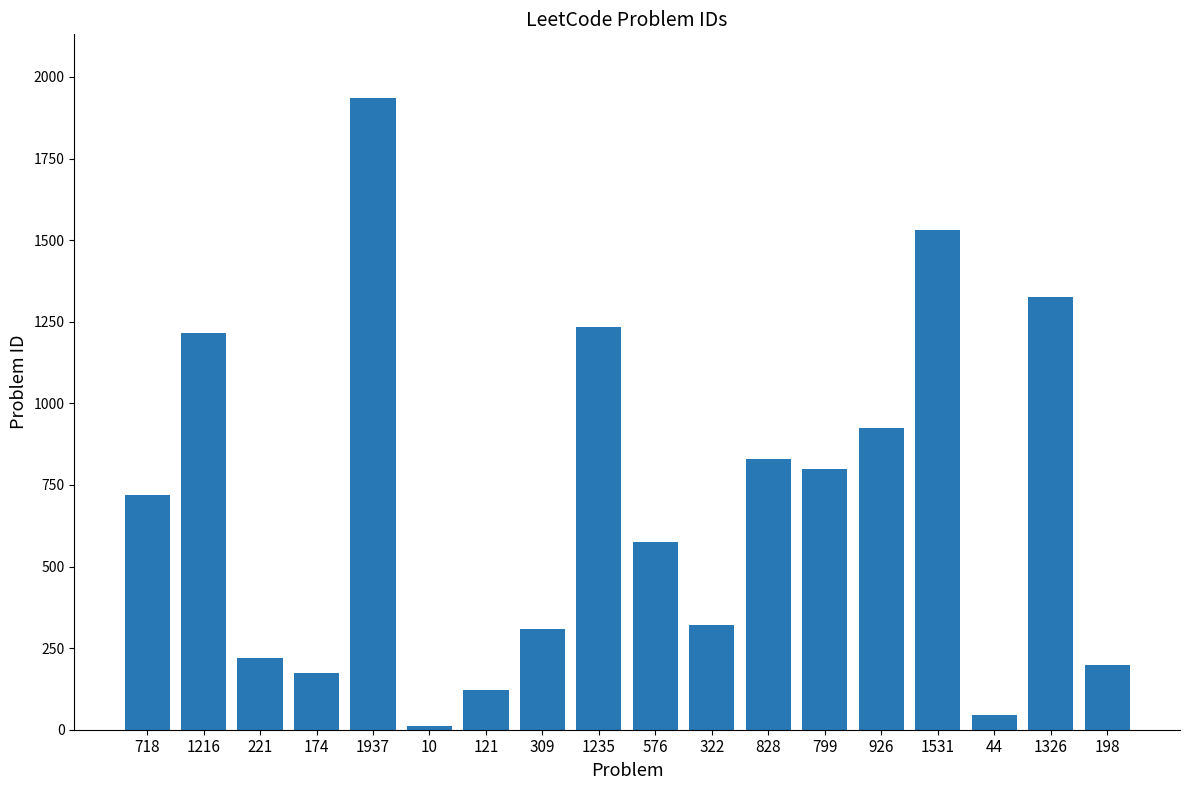

Where is the data nearest to the value 973?

926